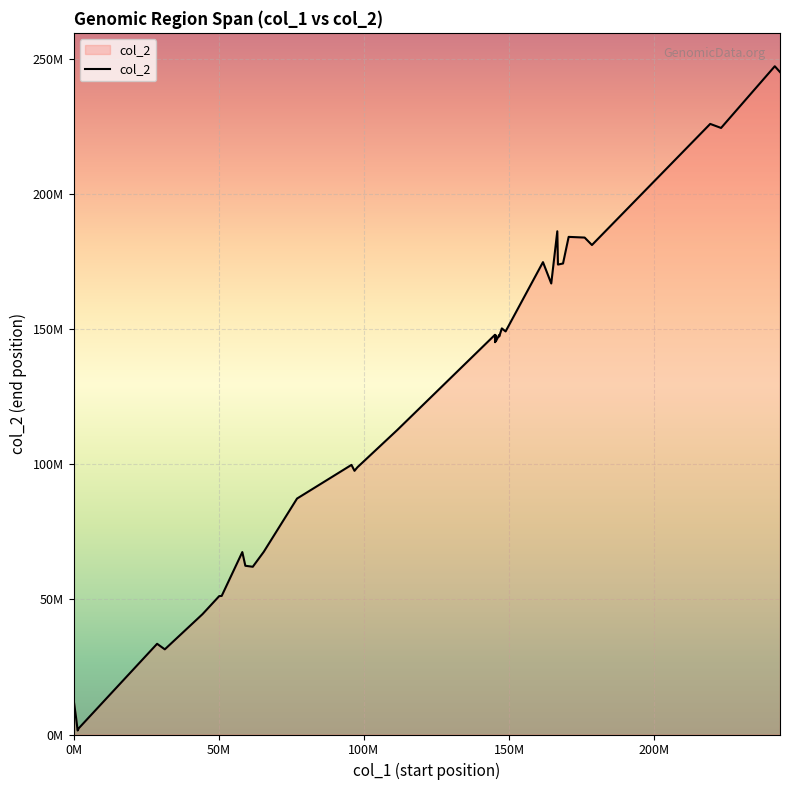

What is the difference between the maximum and minimum values?

245996173